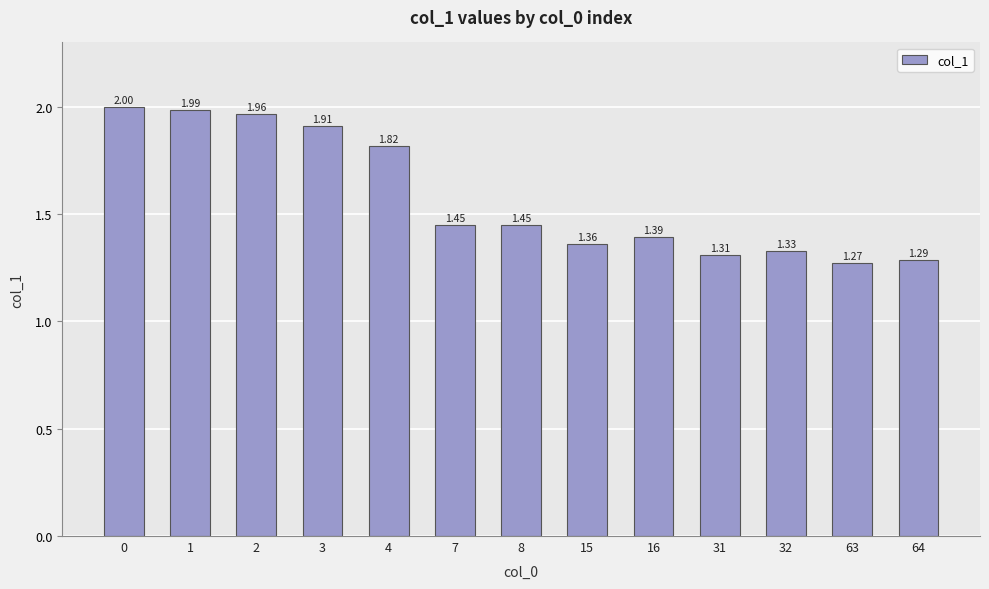

What is the change in value from 0 to 63?

-0.7